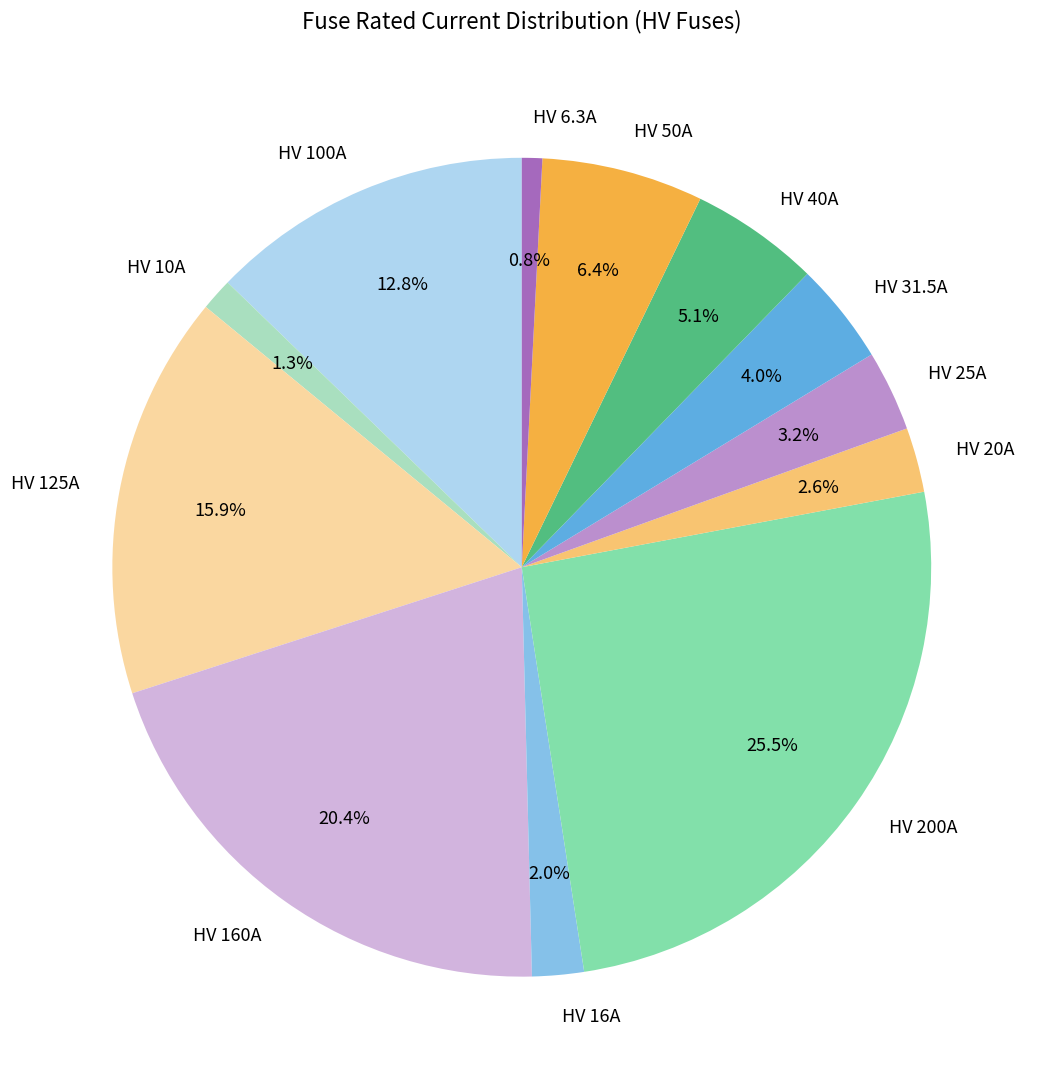

Is there a majority slice in this chart?

No